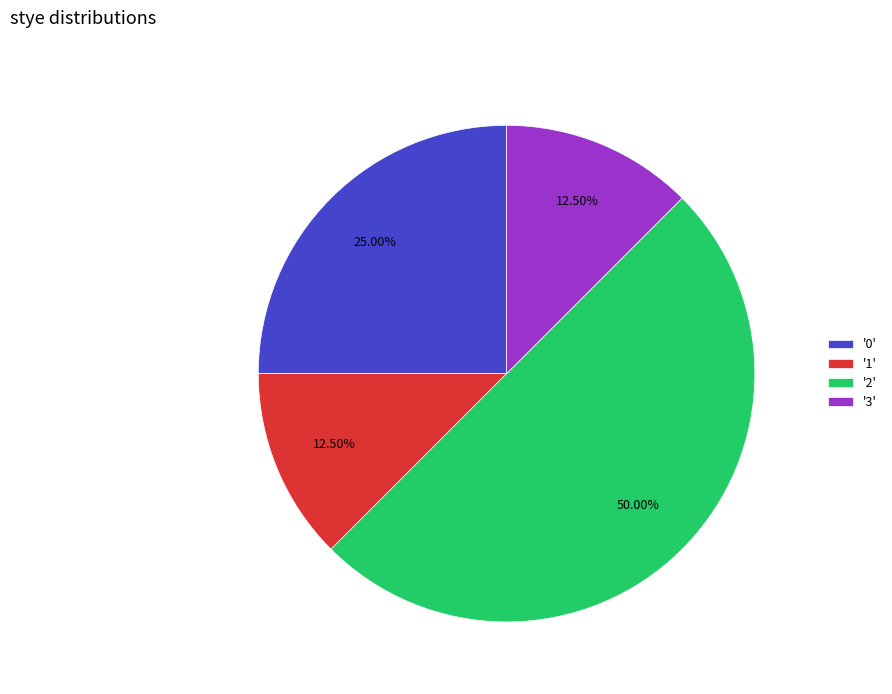

Approximately how many times larger is the value at '1' compared to '0'?

0.5